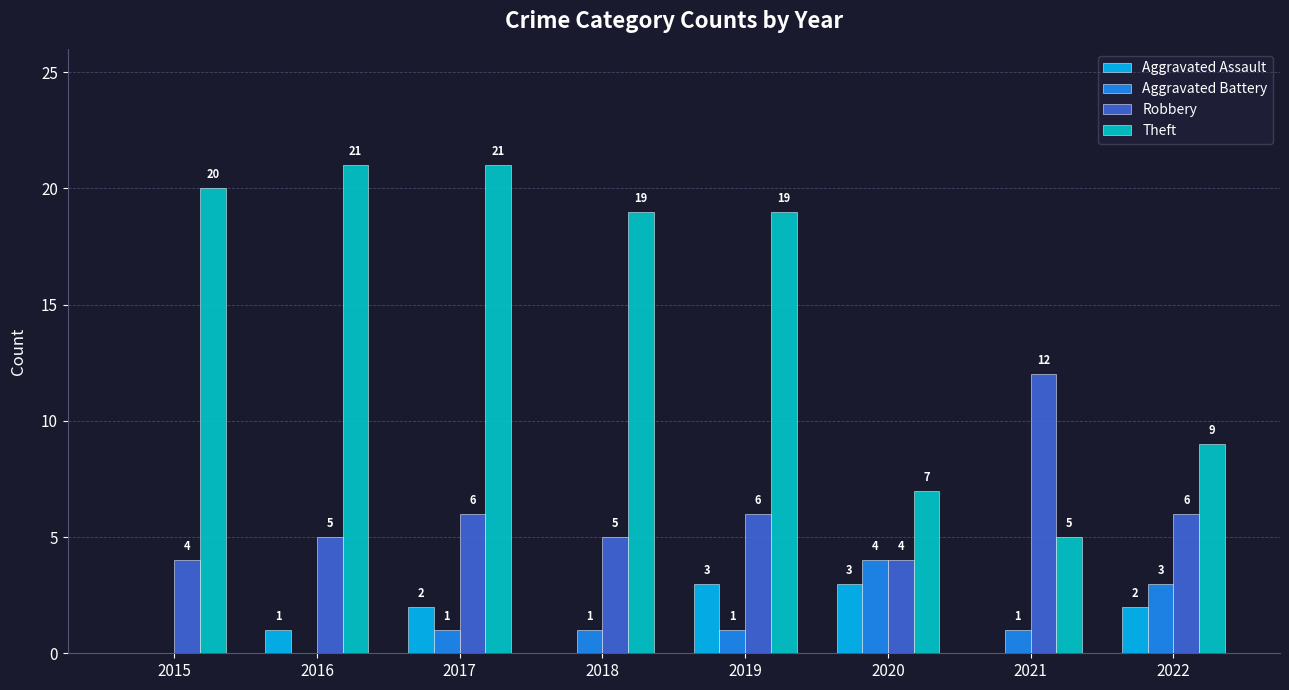

Are the bars grouped side by side (vs. stacked)?

Yes